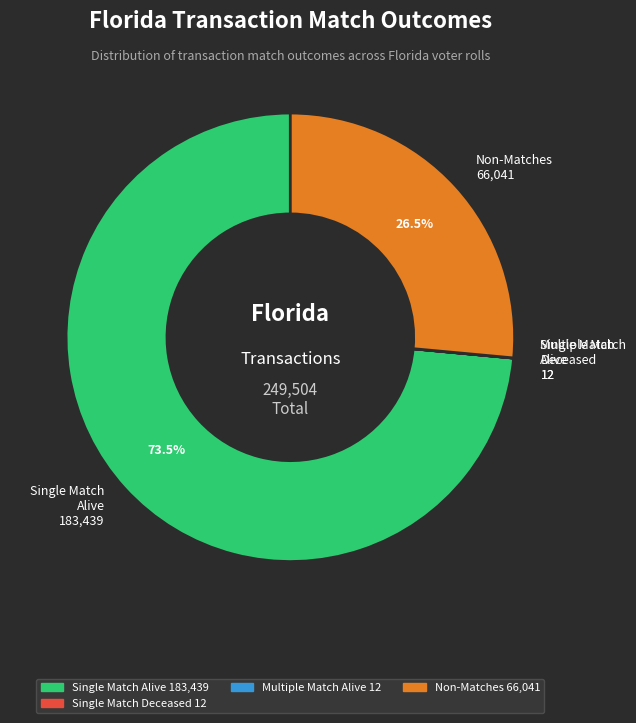

Does any single category account for the majority?

Yes